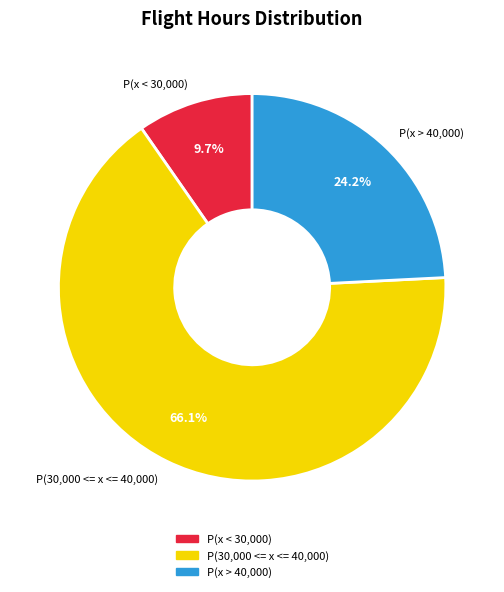

Combined, do P(x > 40,000) and P(x < 30,000) account for over 50%?

No